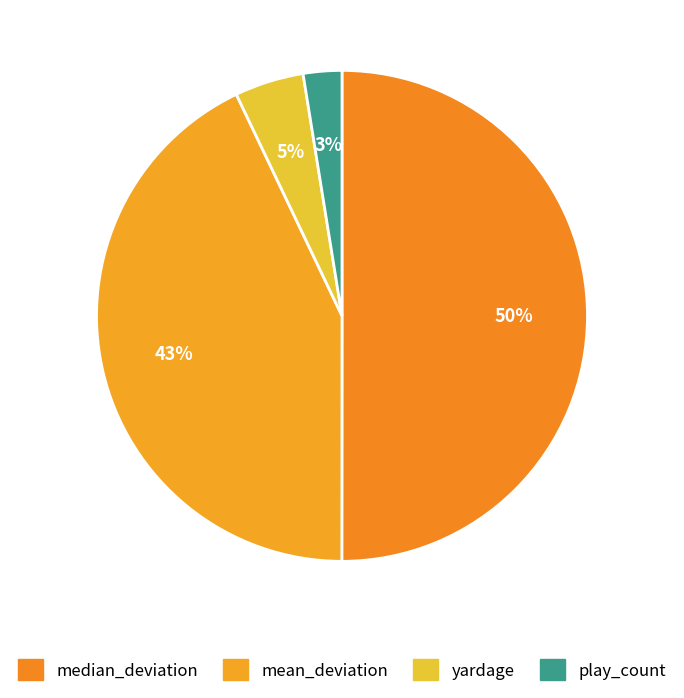

What is the majority slice?

median_deviation